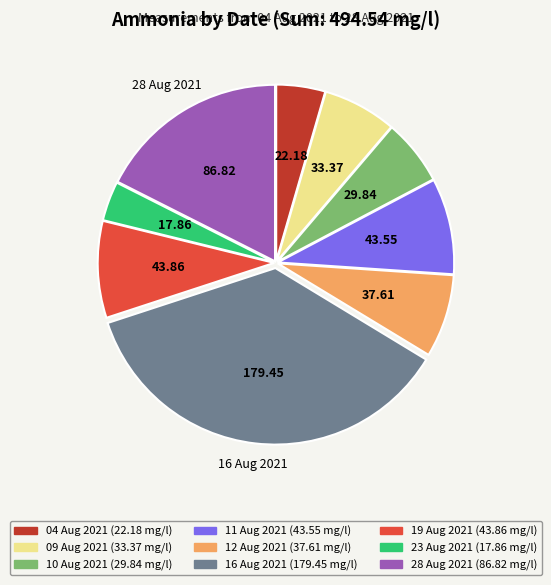

Between 09 Aug 2021 and 16 Aug 2021, which is larger?

16 Aug 2021